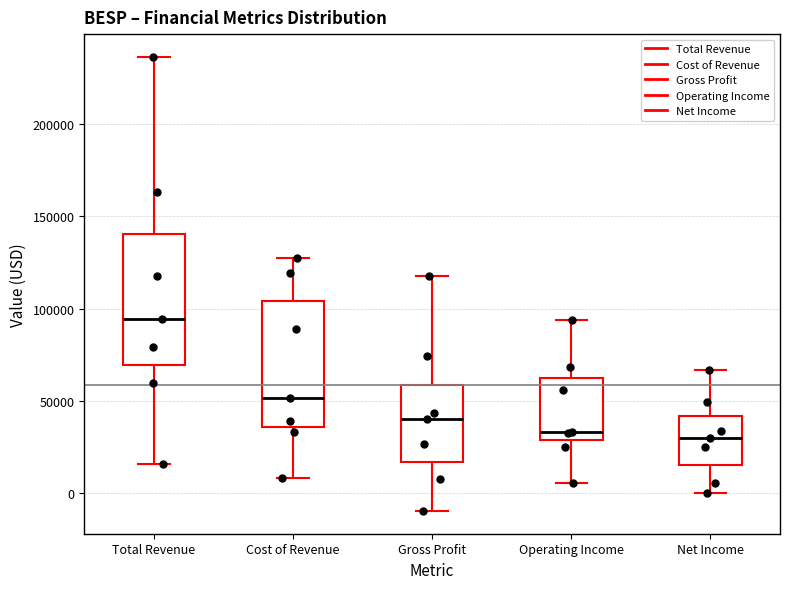

Reading left to right, transcribe this box plot: for each box, give where its median line is, the range the box spans, and where its two whiskers end, as read against the y-axis. The values are not printed on the chart, so give them approximately, as read against the axis.

Total Revenue: median 95000, box 70000 to 140000, whiskers 15000 to 235000
Cost of Revenue: median 50000, box 35000 to 105000, whiskers 10000 to 125000
Gross Profit: median 40000, box 15000 to 60000, whiskers -10000 to 120000
Operating Income: median 35000, box 30000 to 60000, whiskers 5000 to 95000
Net Income: median 30000, box 15000 to 40000, whiskers 0 to 65000